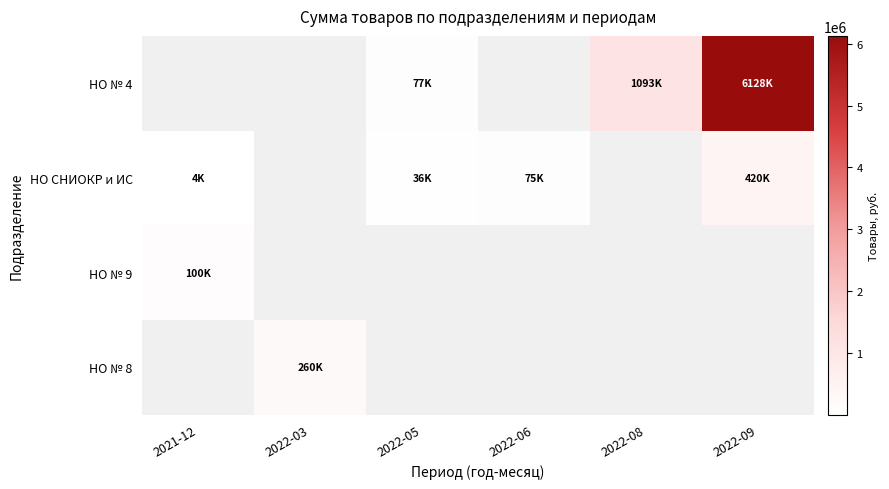

What is the minimum value shown in the chart?

4266.7